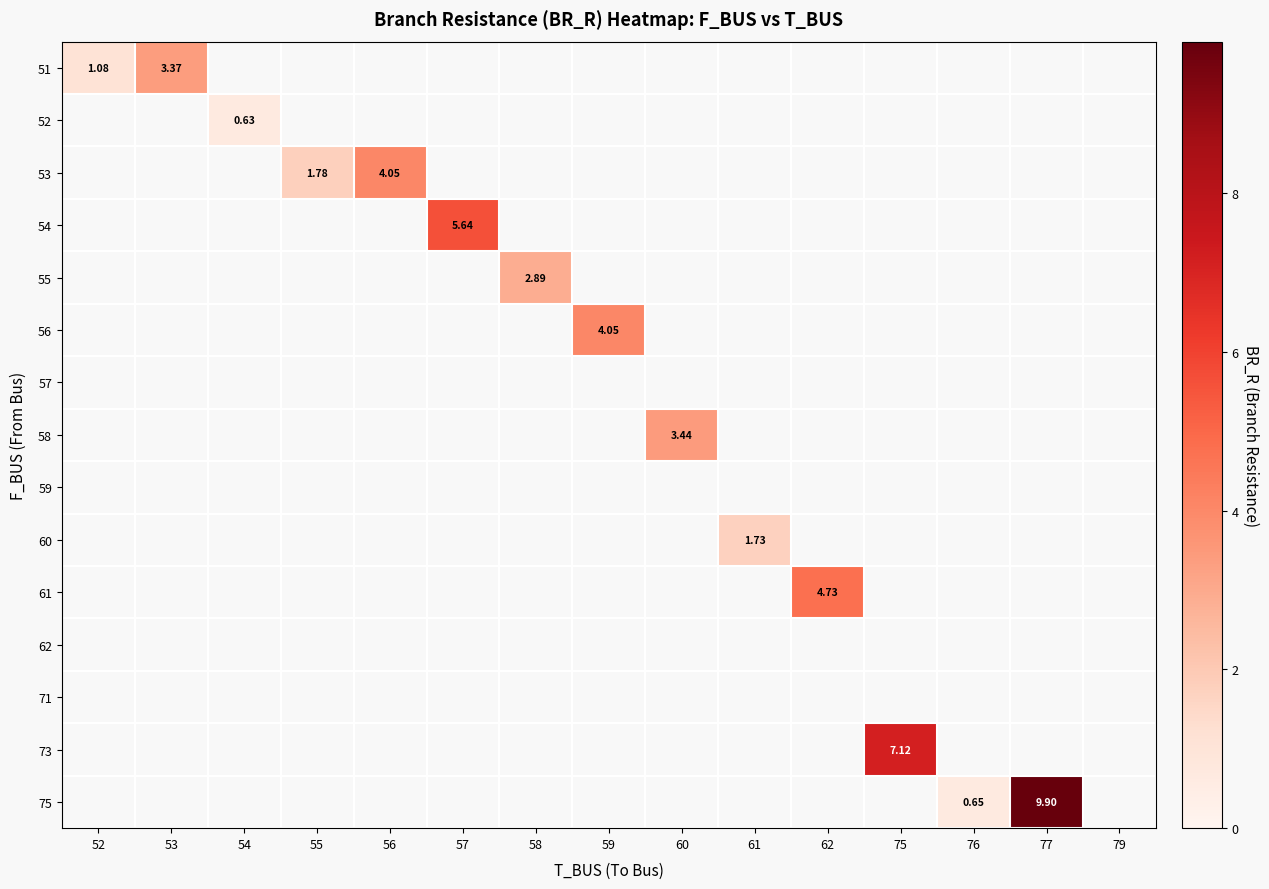

At which label is row_0 closest to 2?

52